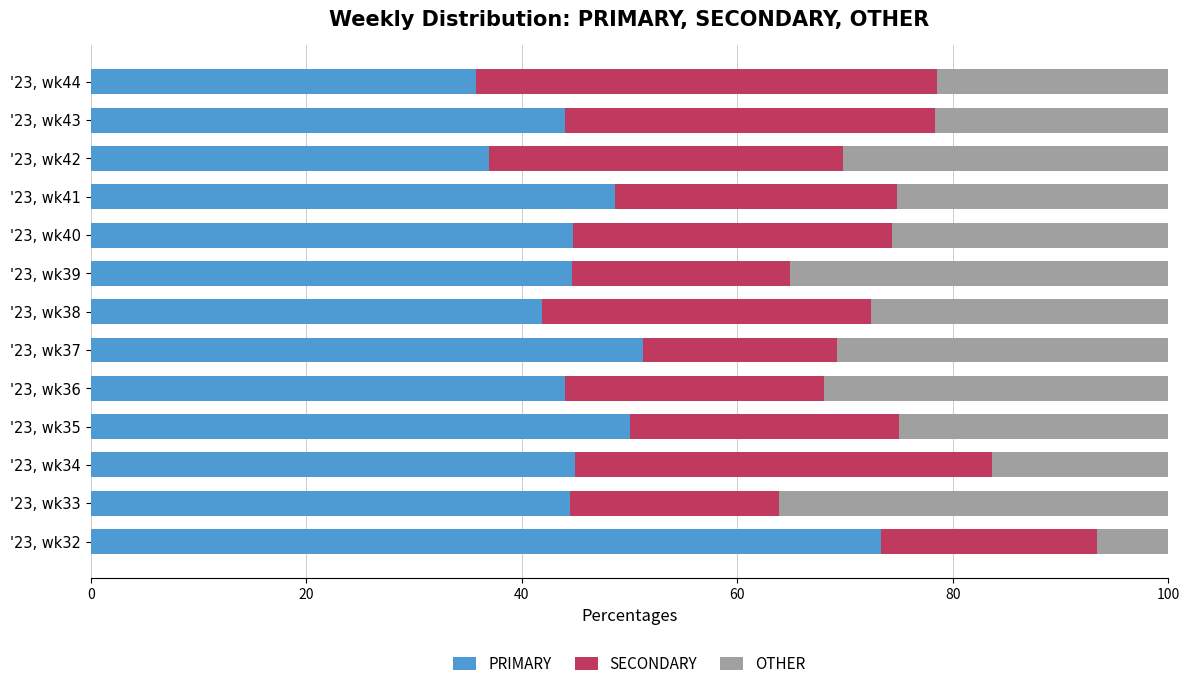

At which label does PRIMARY reach its peak?

'23, wk32